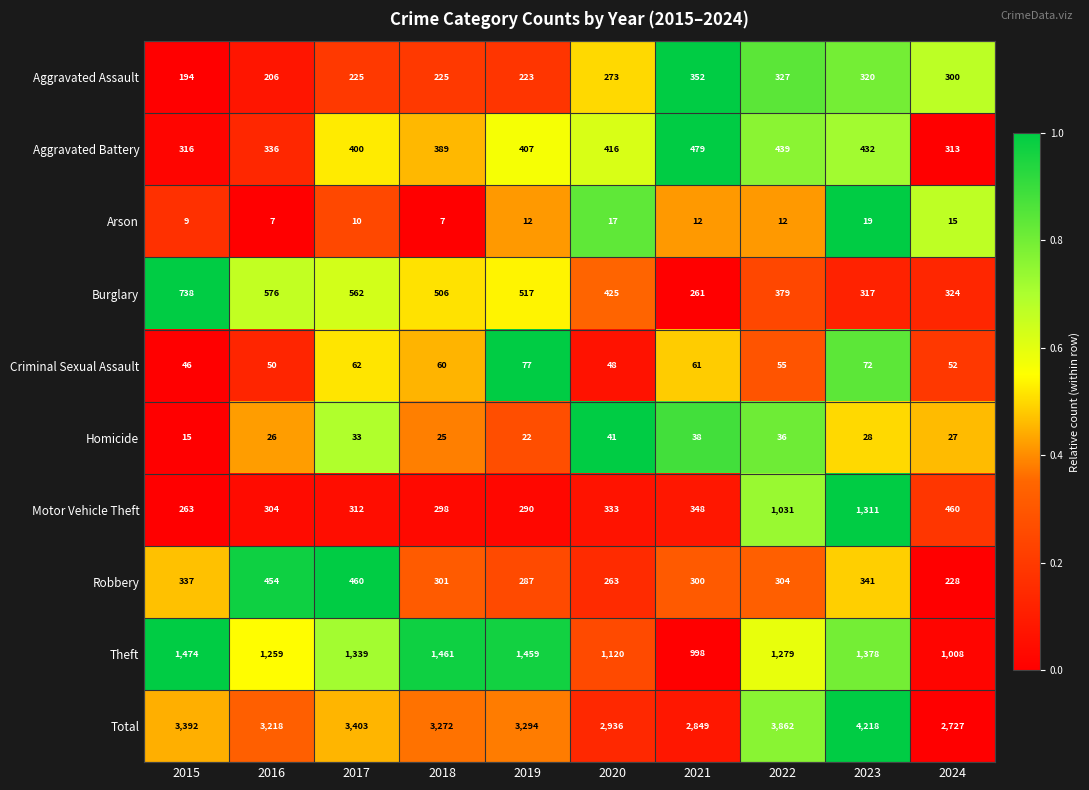

At which label does Total first exceed 3294?

2015